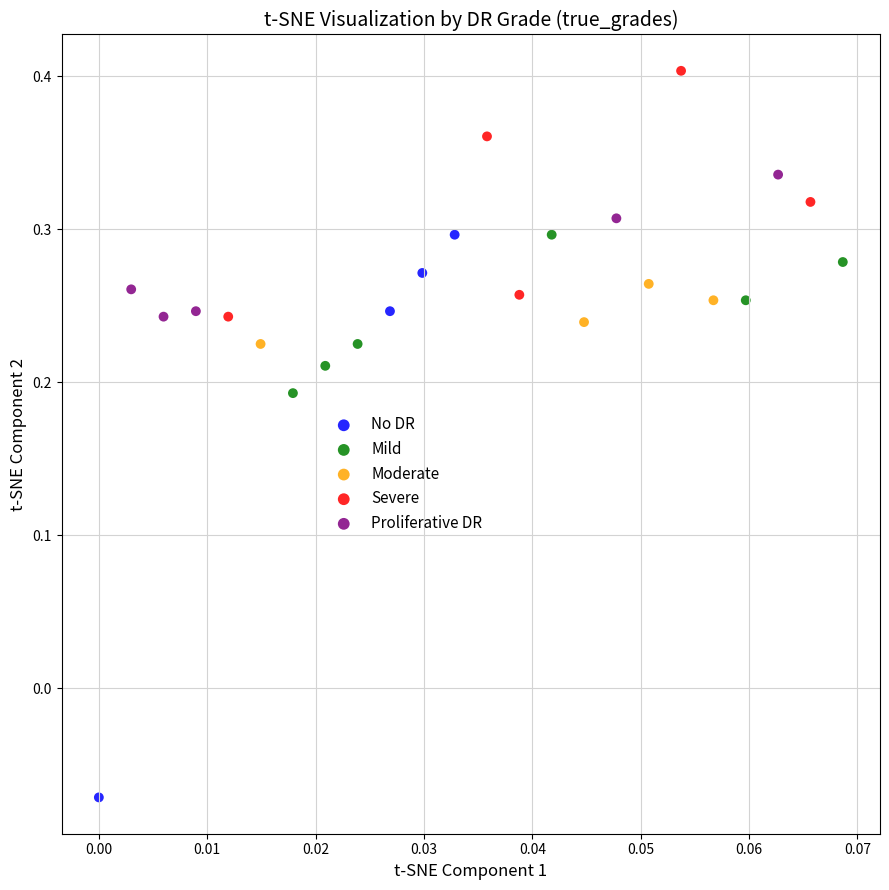

Which series has the widest spread of Y values?

No DR